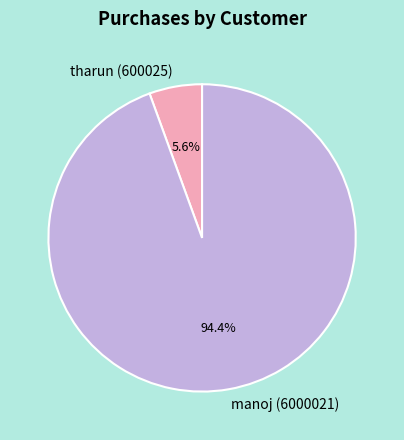

What is the total percentage of manoj (6000021) and tharun (600025)?

100.0%